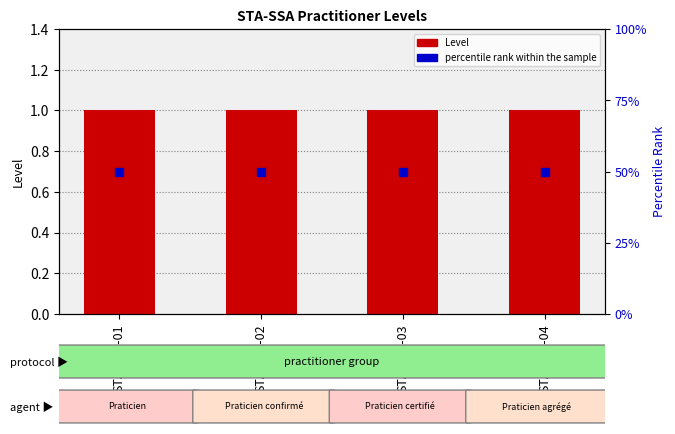

Which series has the largest Y range (max minus min)?

Level